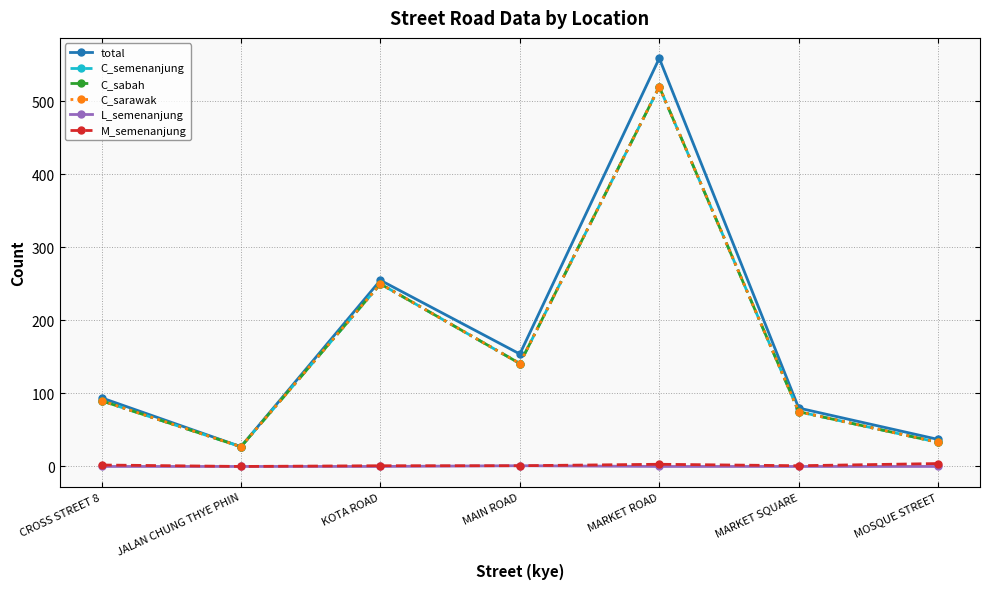

Which series has the widest spread of values?

total